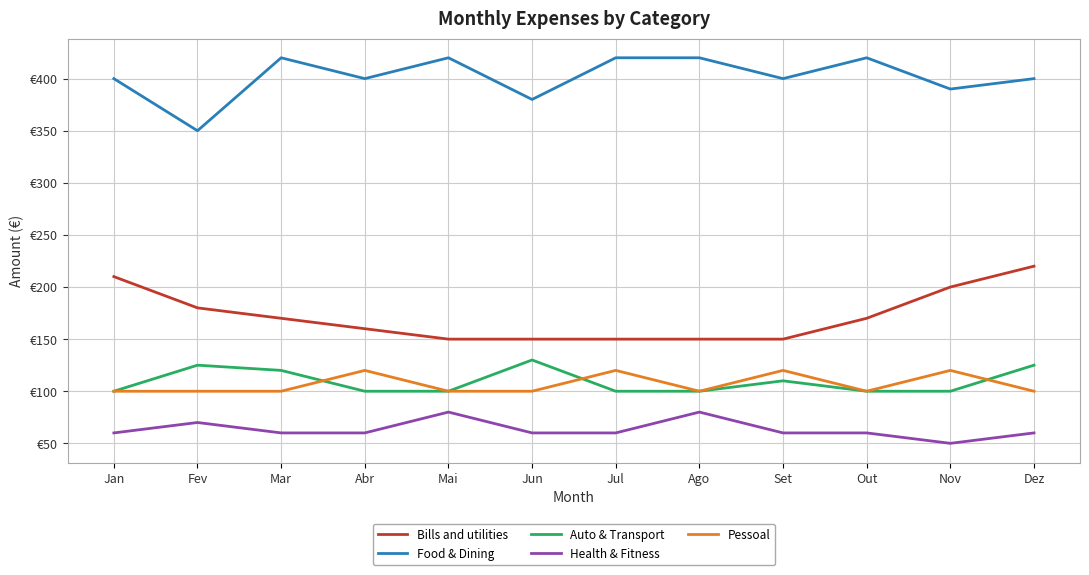

True or false: Pessoal and Bills and utilities cross at least once.

False